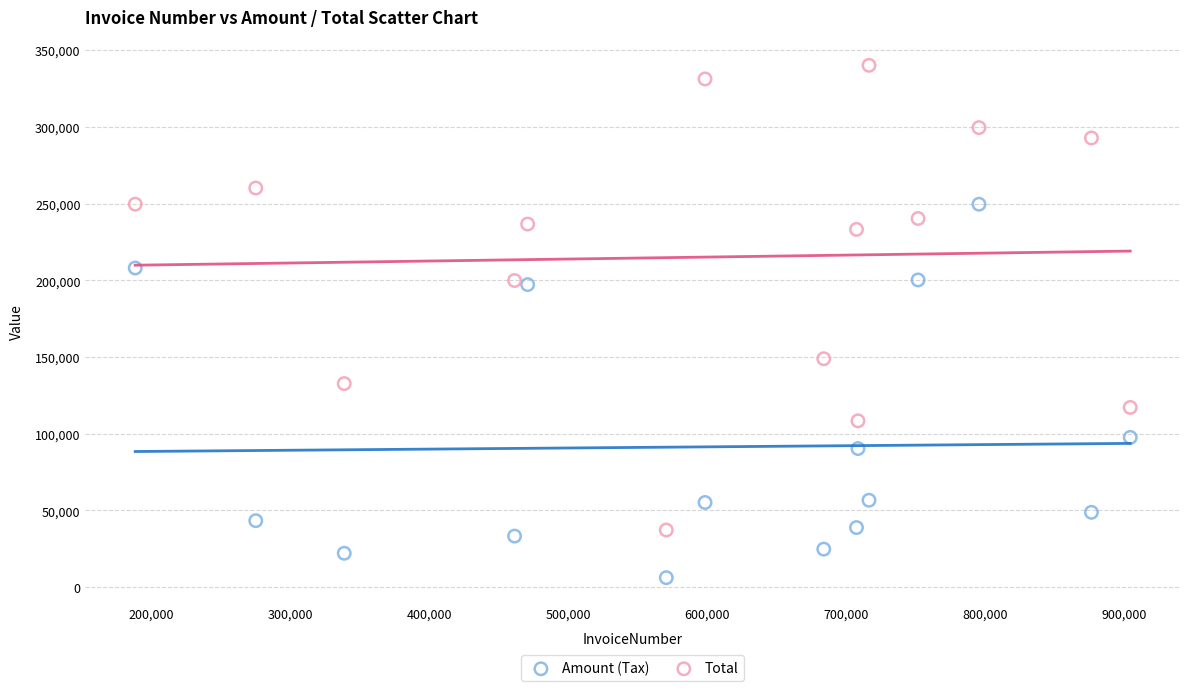

What are all the series names shown in the legend?

Amount (Tax), Total